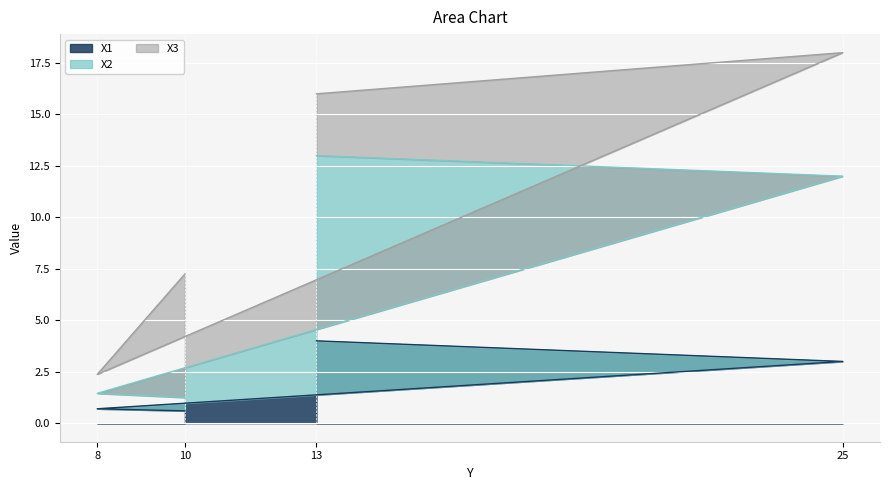

What is the minimum value for X1?

0.6